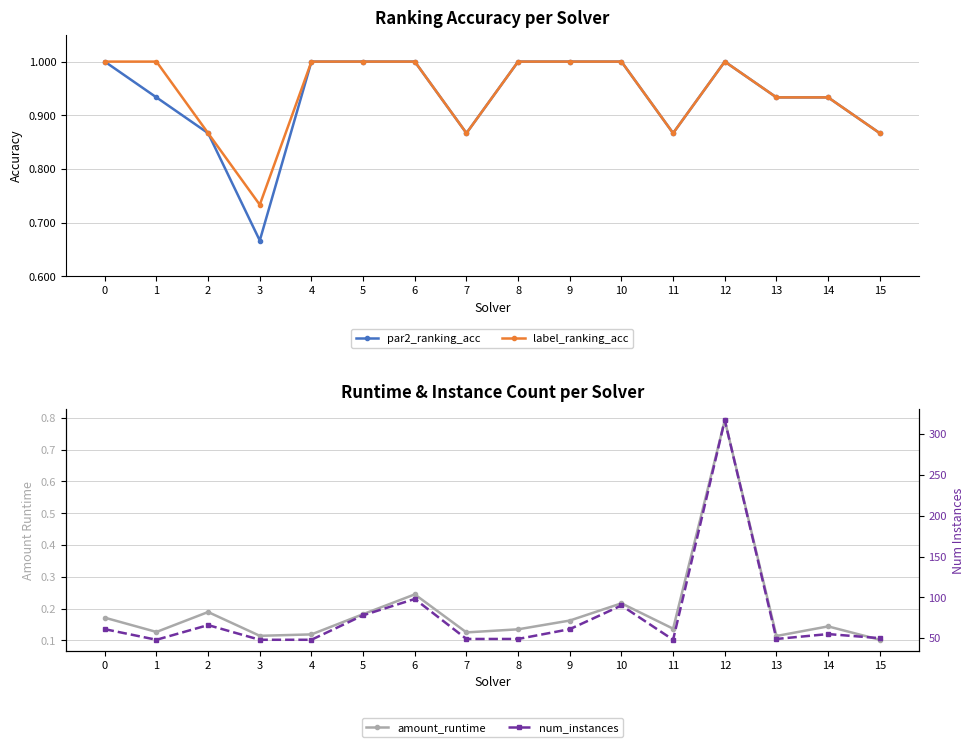

Between 4 and 14, which series saw the biggest shift?

num_instances